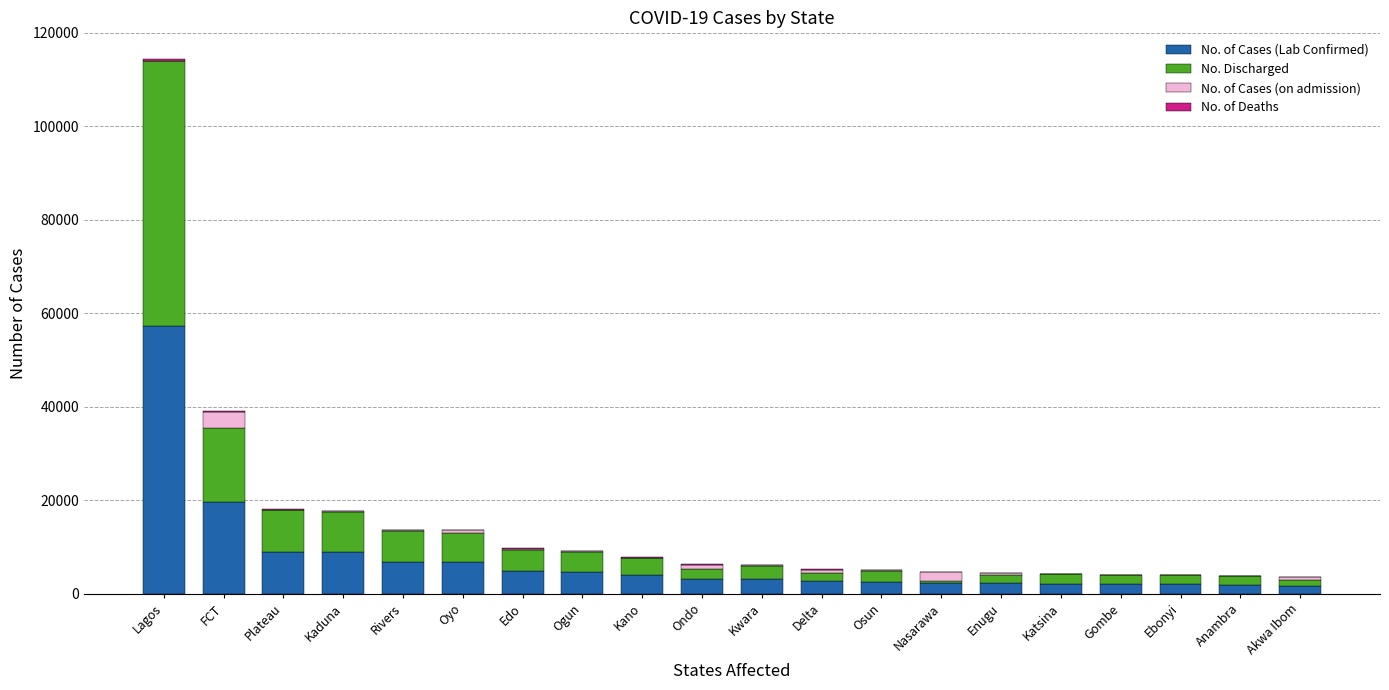

What is the maximum value for No. of Cases (Lab Confirmed)?

57210